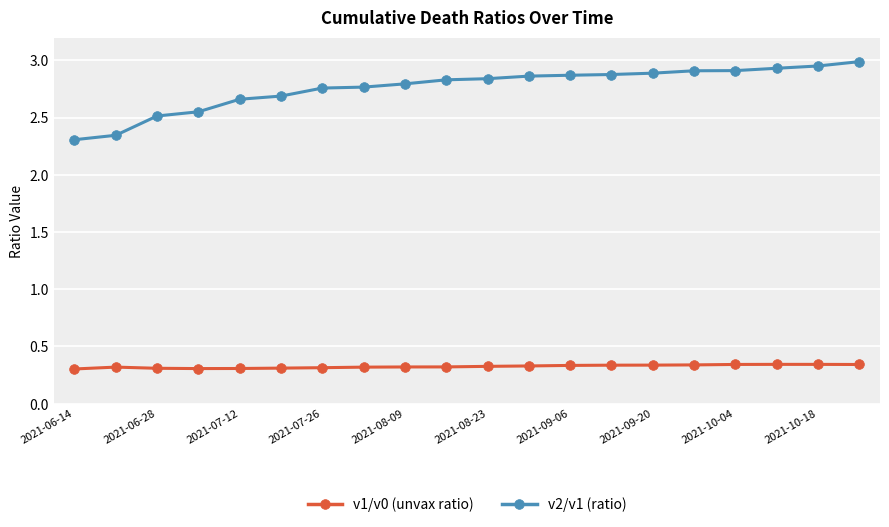

Does the chart have visible grid lines?

Yes